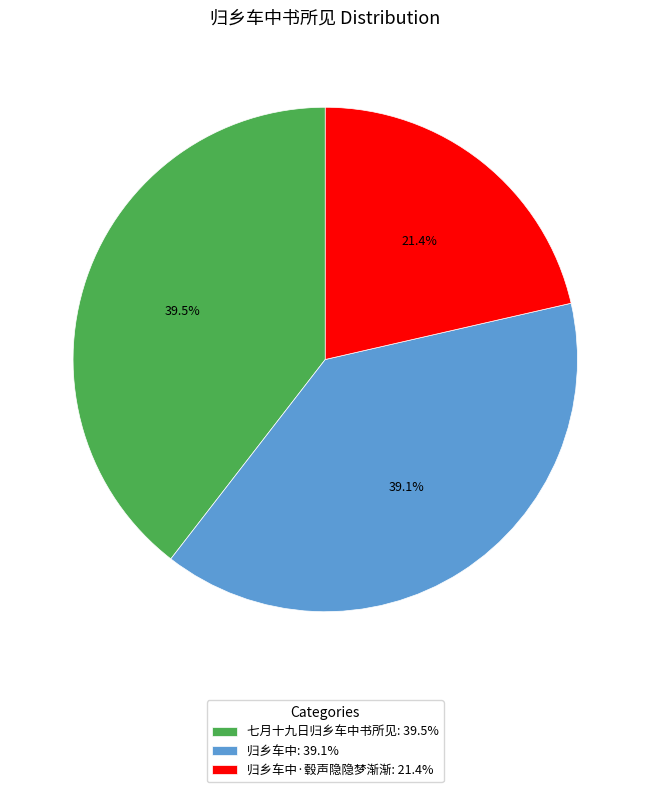

Is there a majority slice in this chart?

No